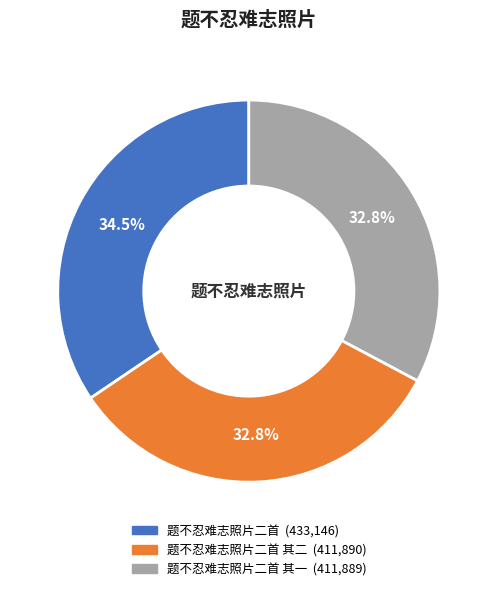

Is there any slice that represents more than half of the pie?

No